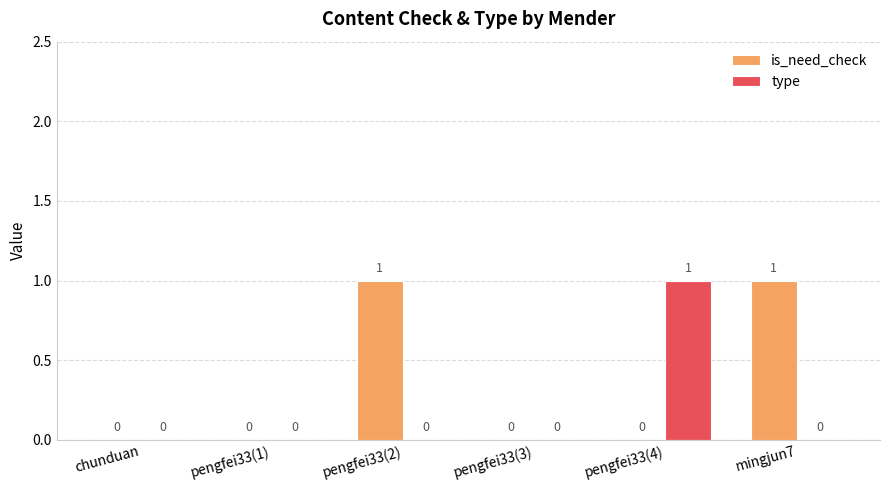

How many groups of bars are there?

6